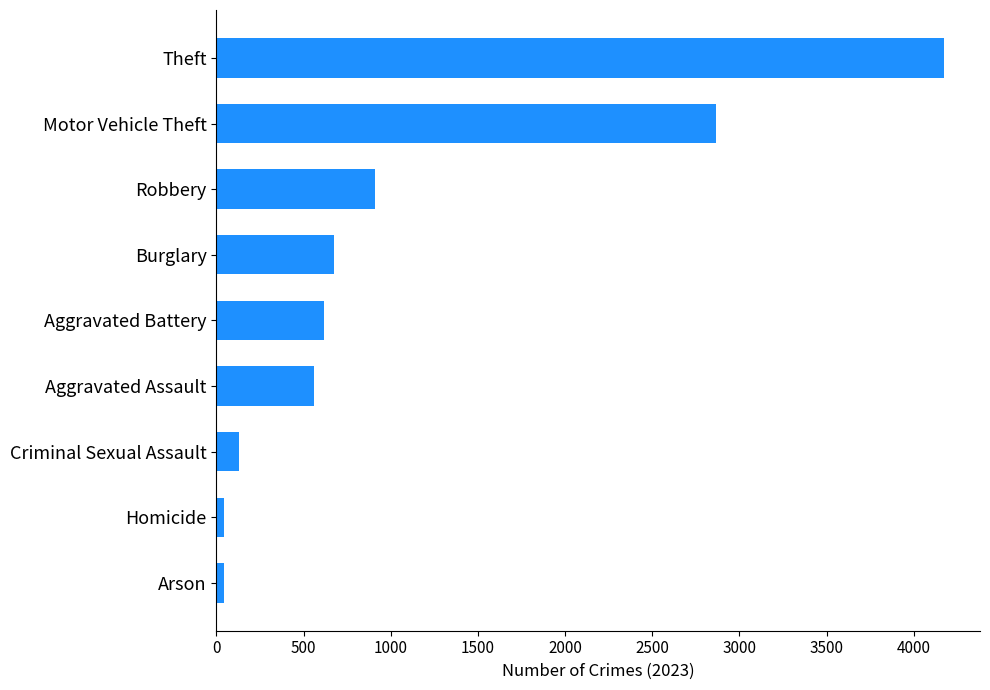

The value at Theft is 1766. True or false?

False